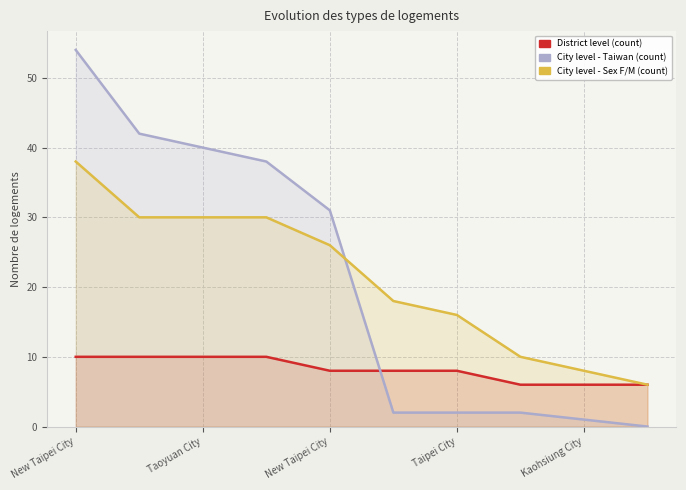

What value does the City level - Sex F/M (count) series have at Taipei City, to the nearest 10?

20